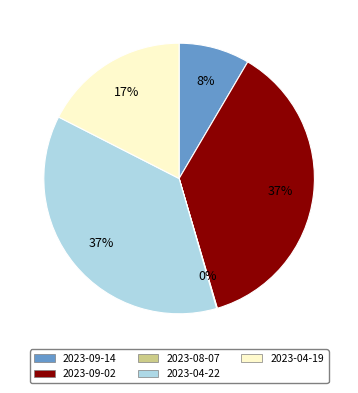

To the nearest percent, what is the average slice percentage?

20%